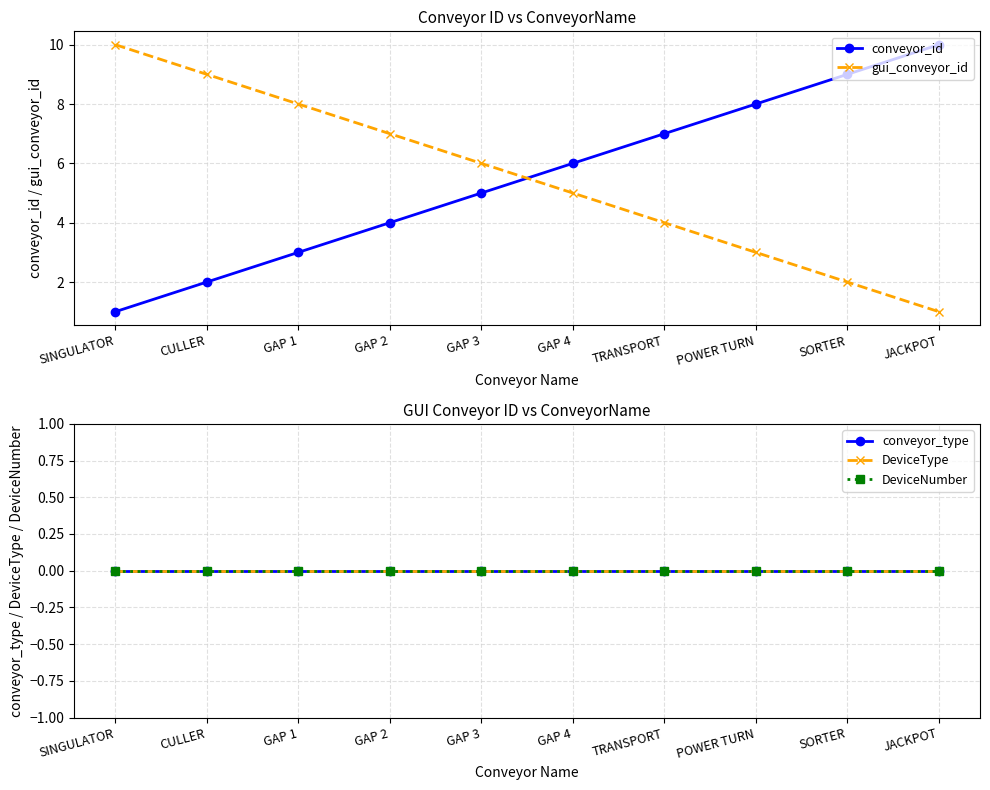

At how many categories does at least one series exceed 1?

10